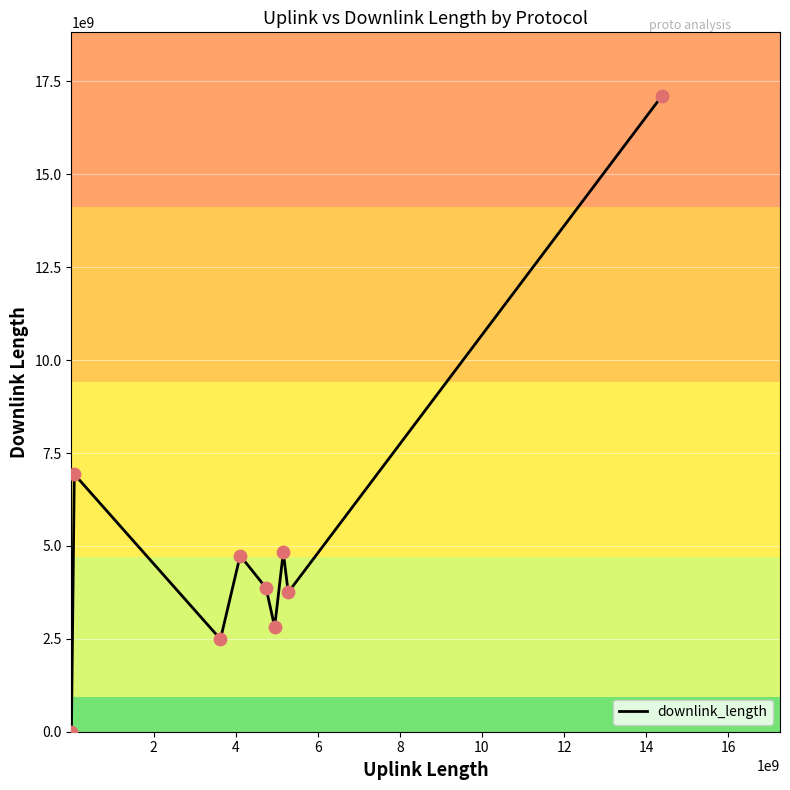

What is the greatest value displayed?

17111755679